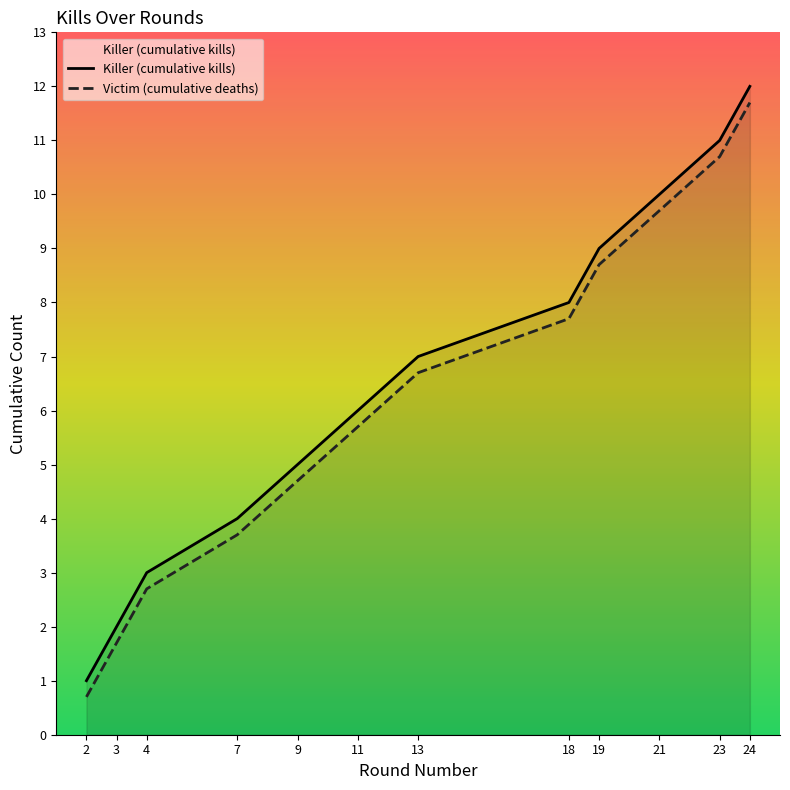

Which label corresponds to the largest value in the chart?

24